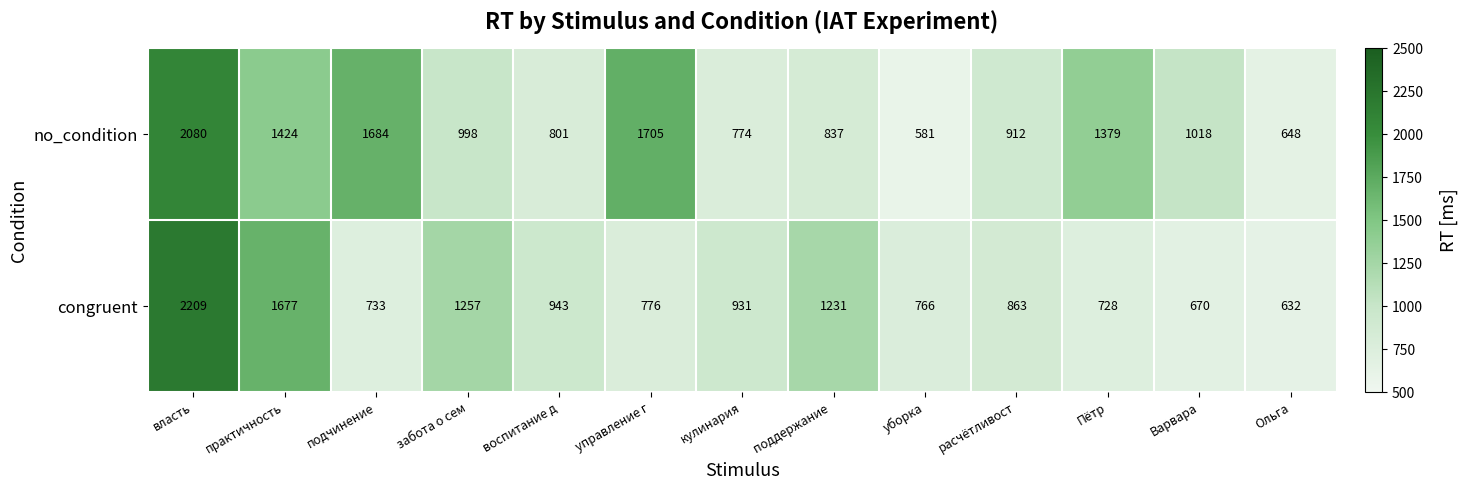

List the series in order of their overall mean, highest first.

no_condition, congruent